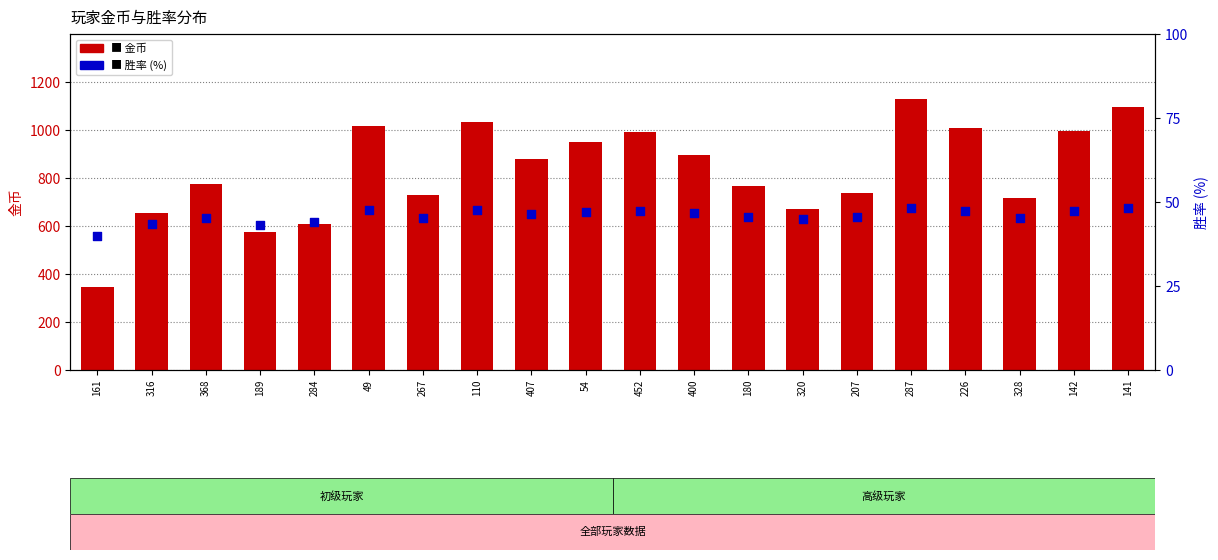

Which series contains the lowest Y value?

胜率 (%)